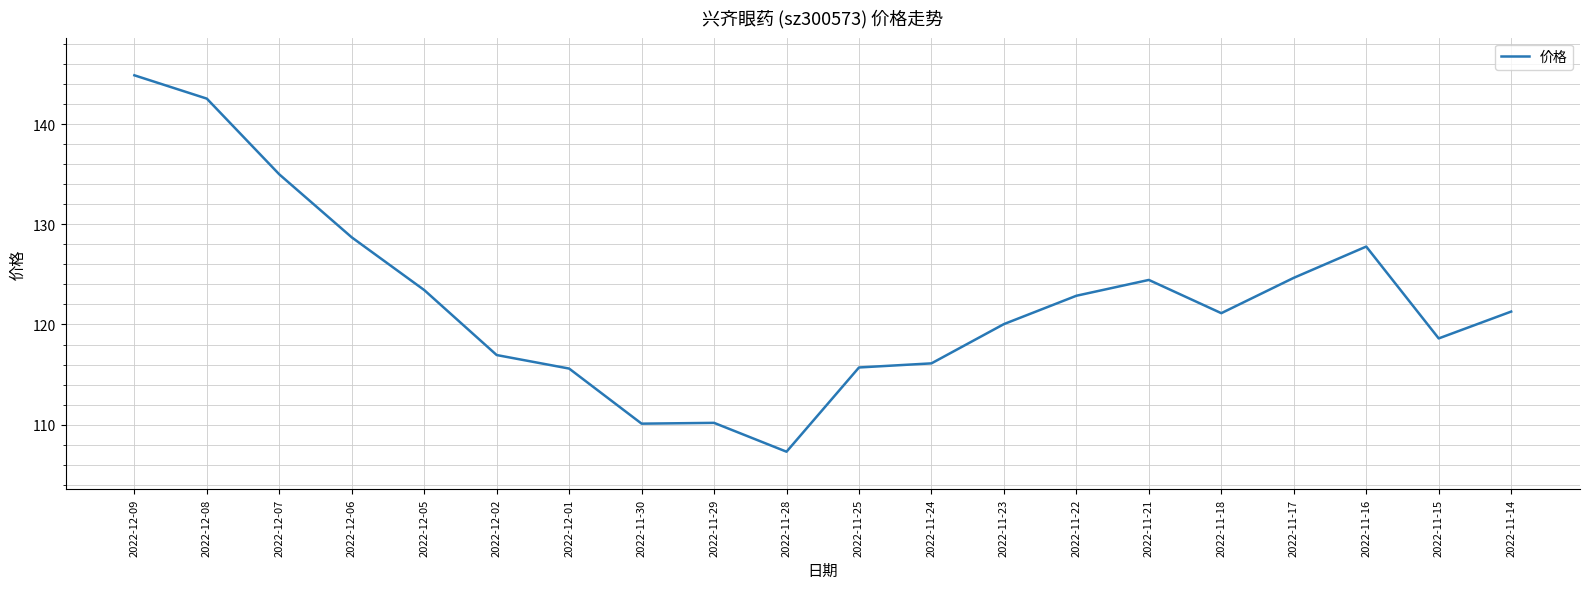

What is the difference between the maximum and minimum values?

37.6